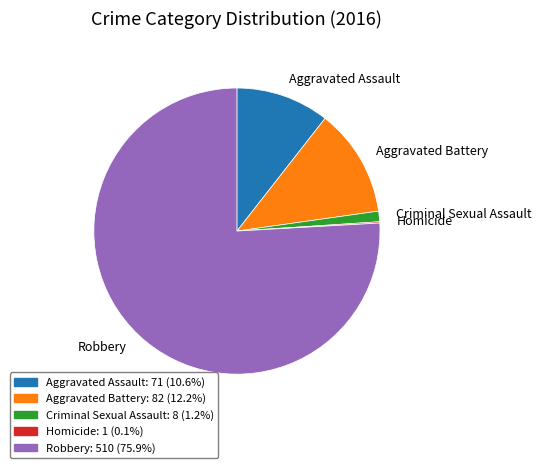

What is the largest slice in the pie chart?

Robbery